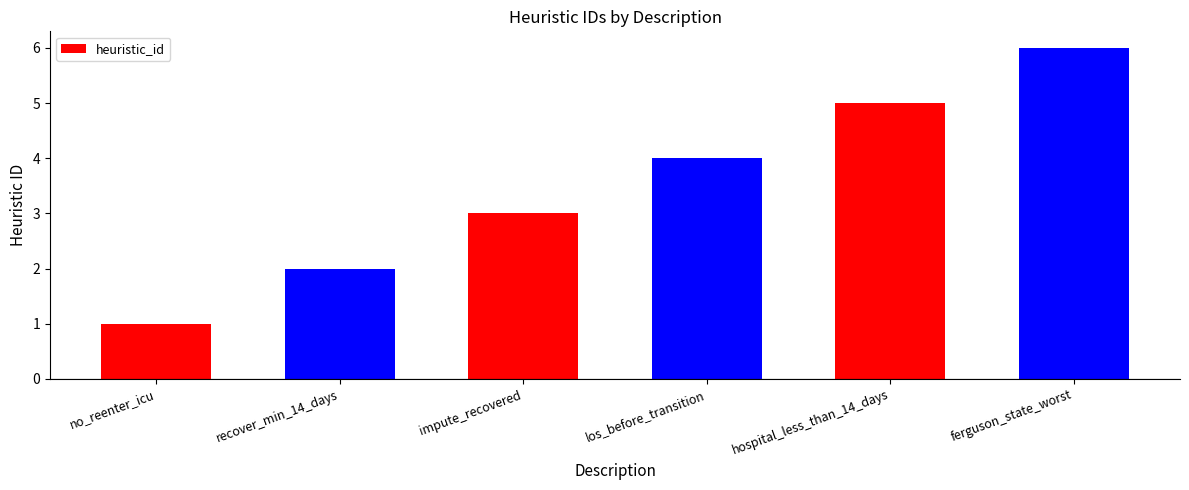

The value at impute_recovered is 1. True or false?

False